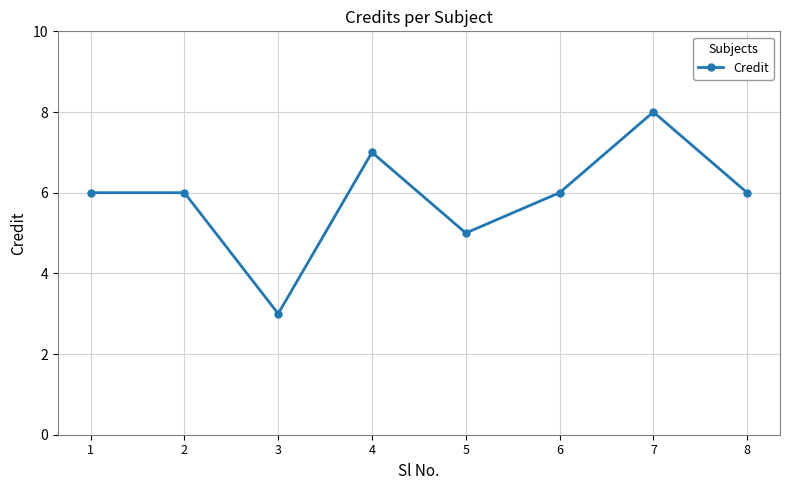

The chart shows a value of 1 at 3. True or false?

False